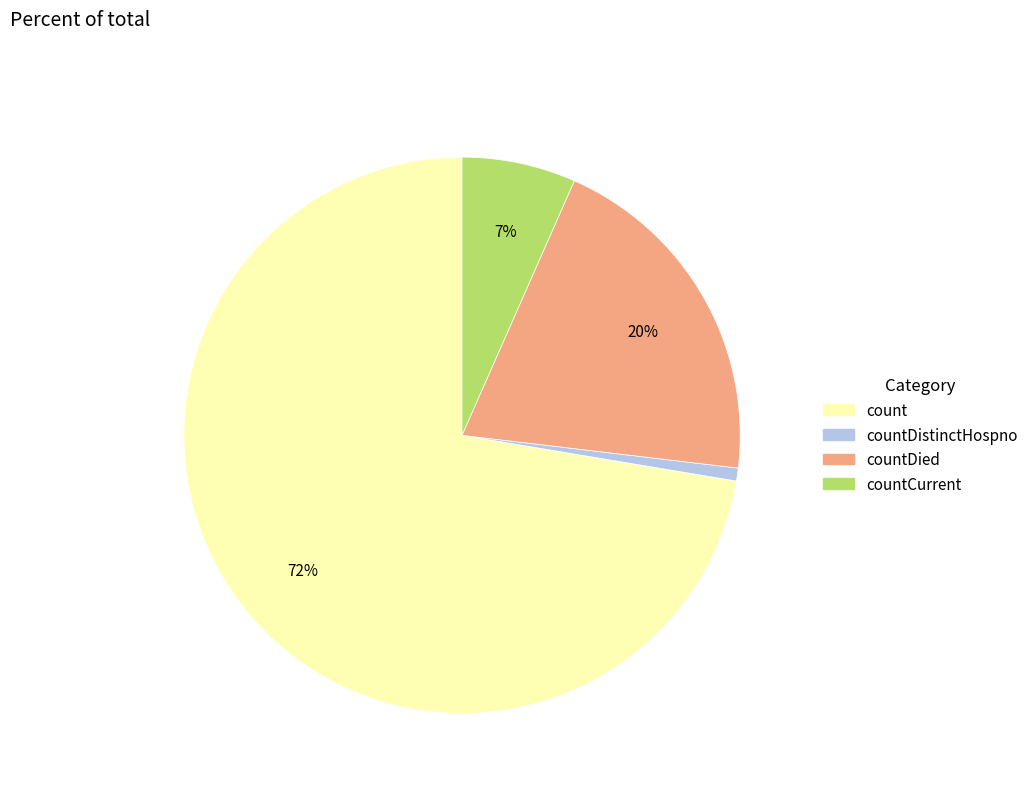

Count the number of slices in the pie.

4